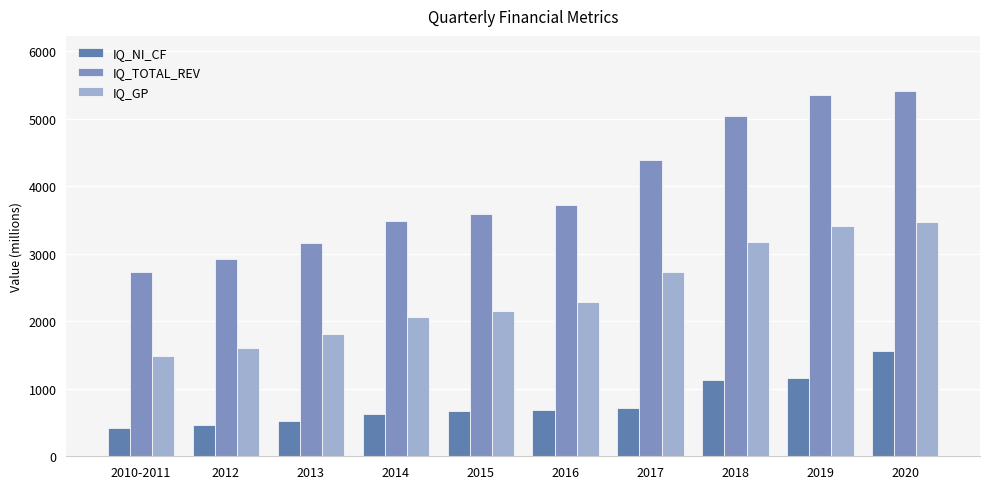

Is it true that IQ_GP equals 3407.3 at 2019?

True